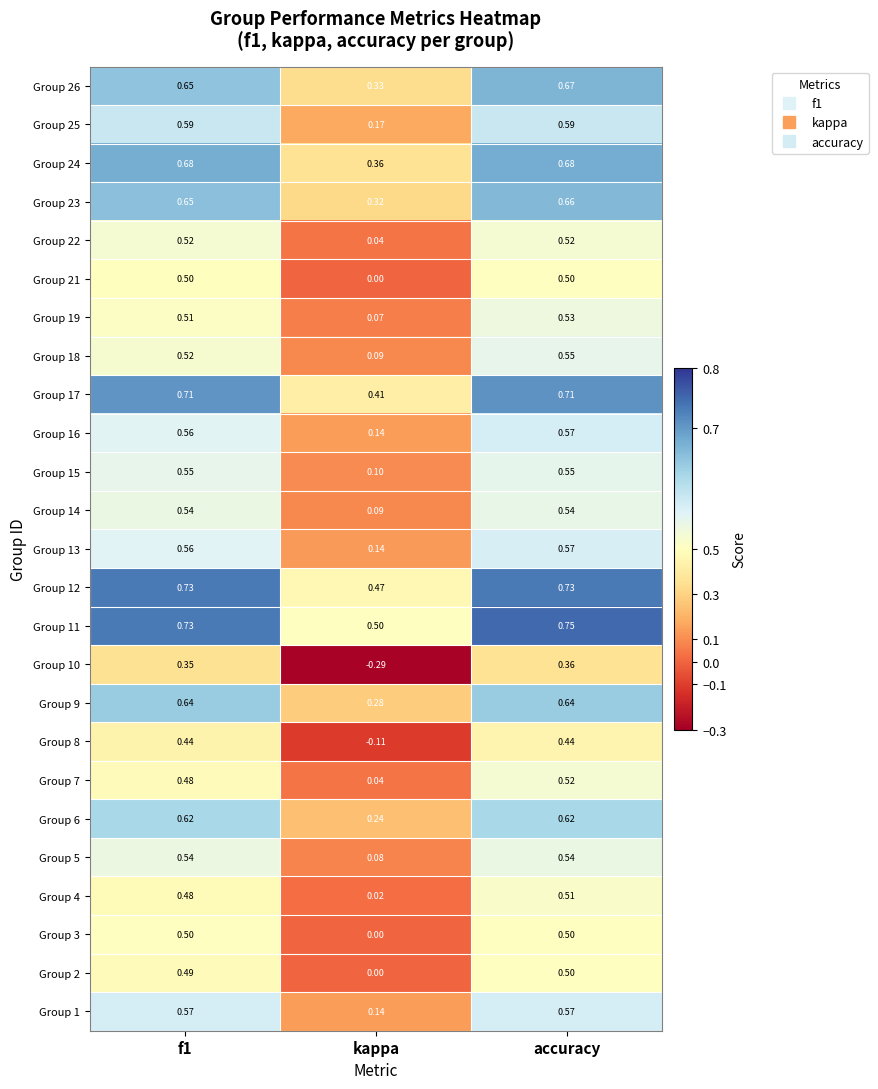

Is the value of Group 9 at kappa greater than the value of Group 1 at kappa?

Yes